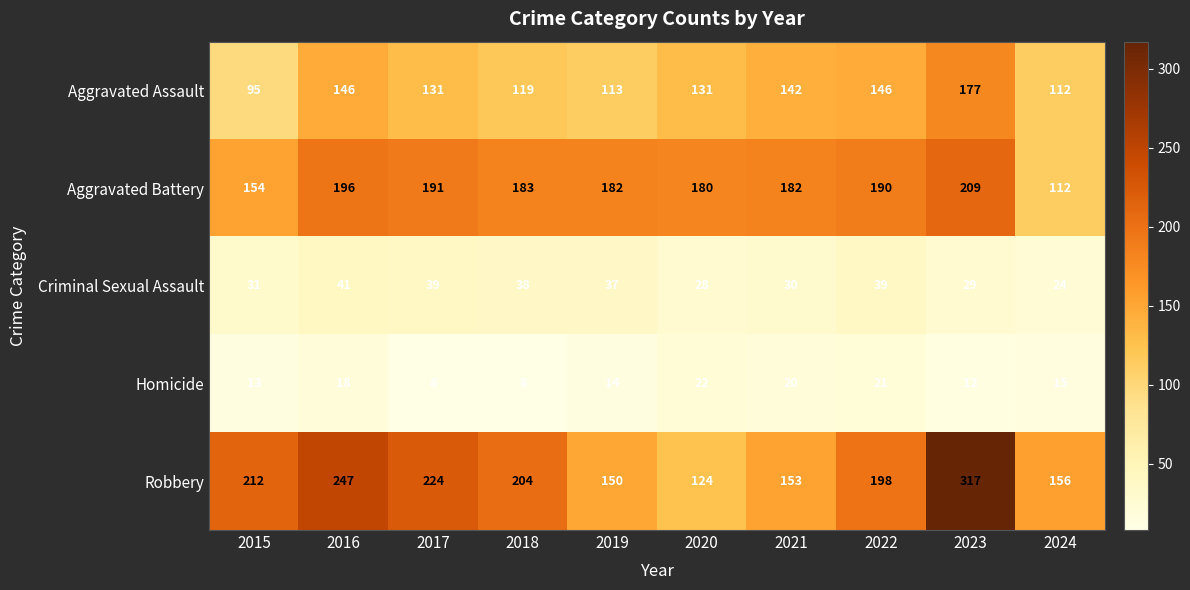

What is the difference between the highest and lowest values at 2021?

162